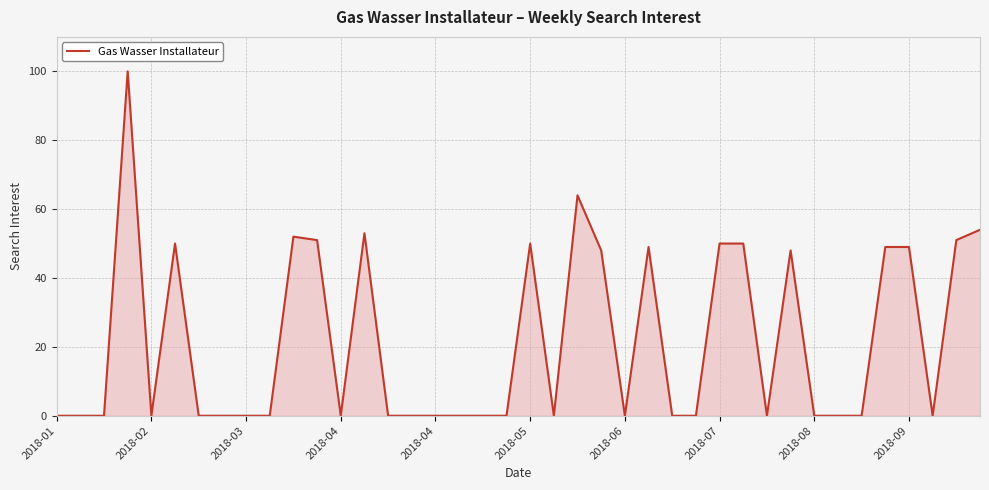

What is the difference between the maximum and minimum values?

100